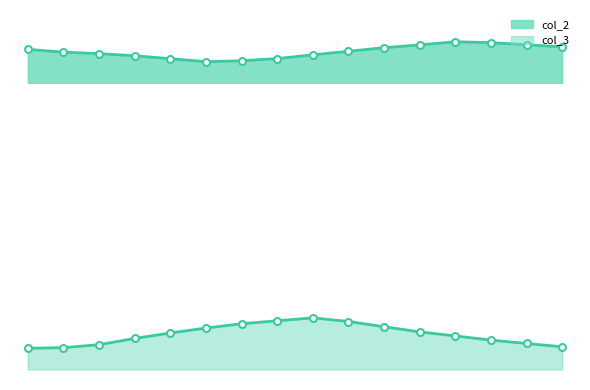

The value of col_3 at 12 is 4170.9. True or false?

False